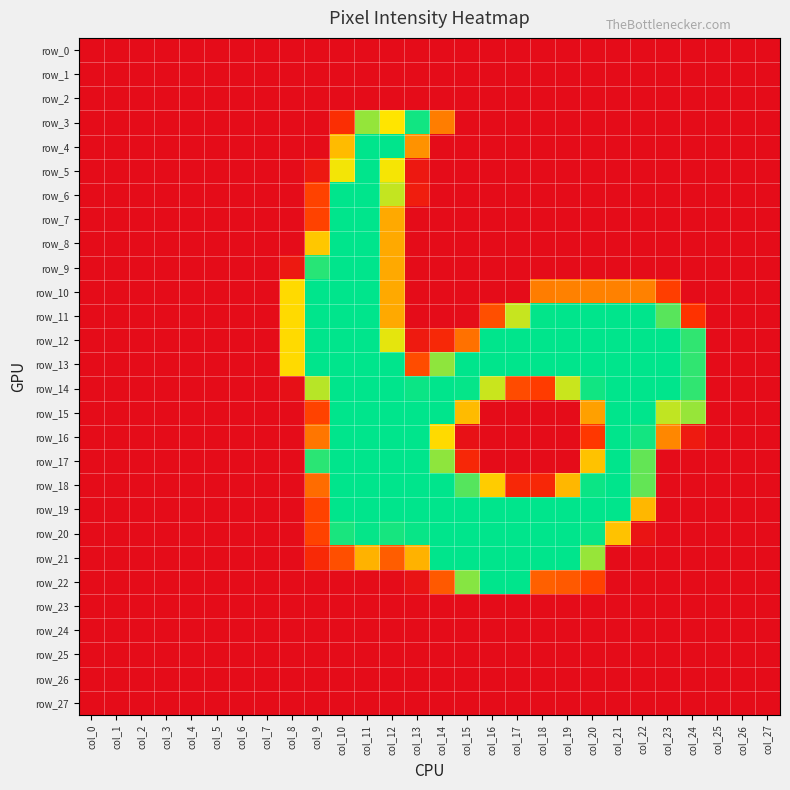

Count the number of data series in this chart.

28